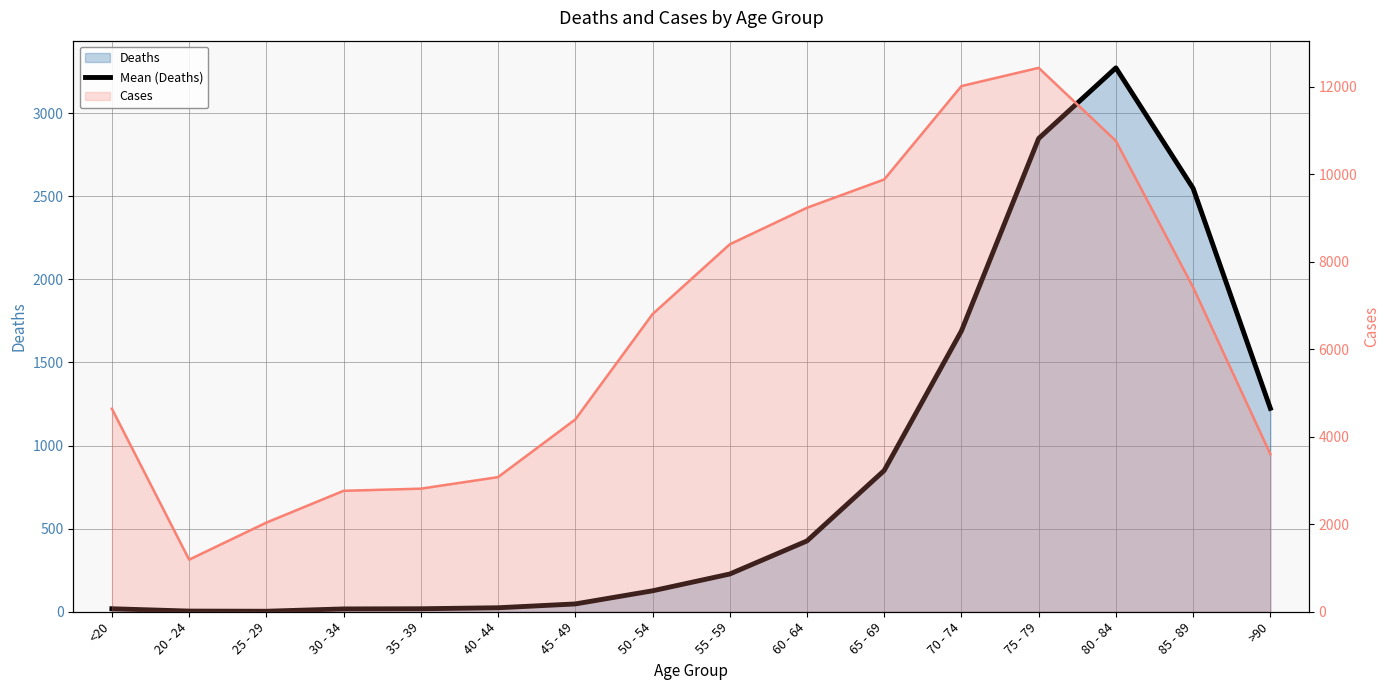

Reading left to right, what are all the values shown in this chart?

Deaths: 18	4	3	17	18	24	47	126	227	426	850	1690	2848	3273	2548	1224
Mean (Deaths): 18	4	3	17	18	24	47	126	227	426	850	1690	2848	3273	2548	1224
Cases: 4641	1191	2038	2765	2814	3078	4396	6803	8400	9236	9883	12018	12434	10764	7417	3604